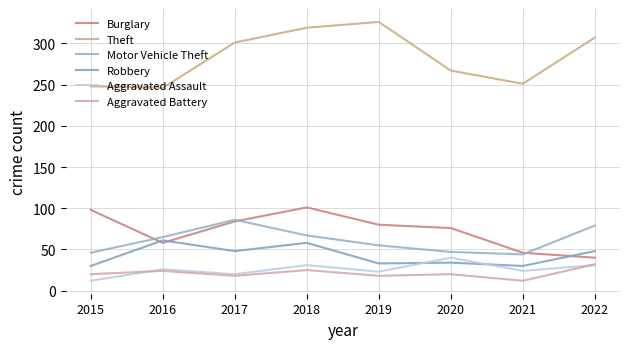

How many lines are shown in the chart?

6